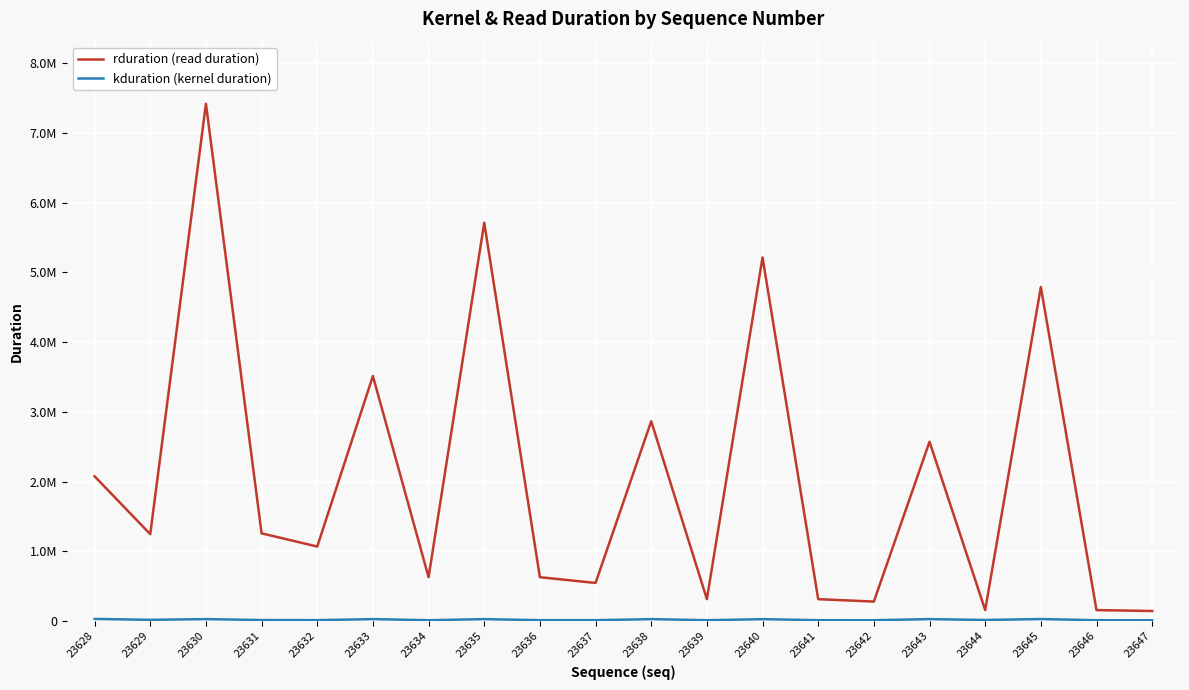

Does the chart display data point markers on the line(s)?

No